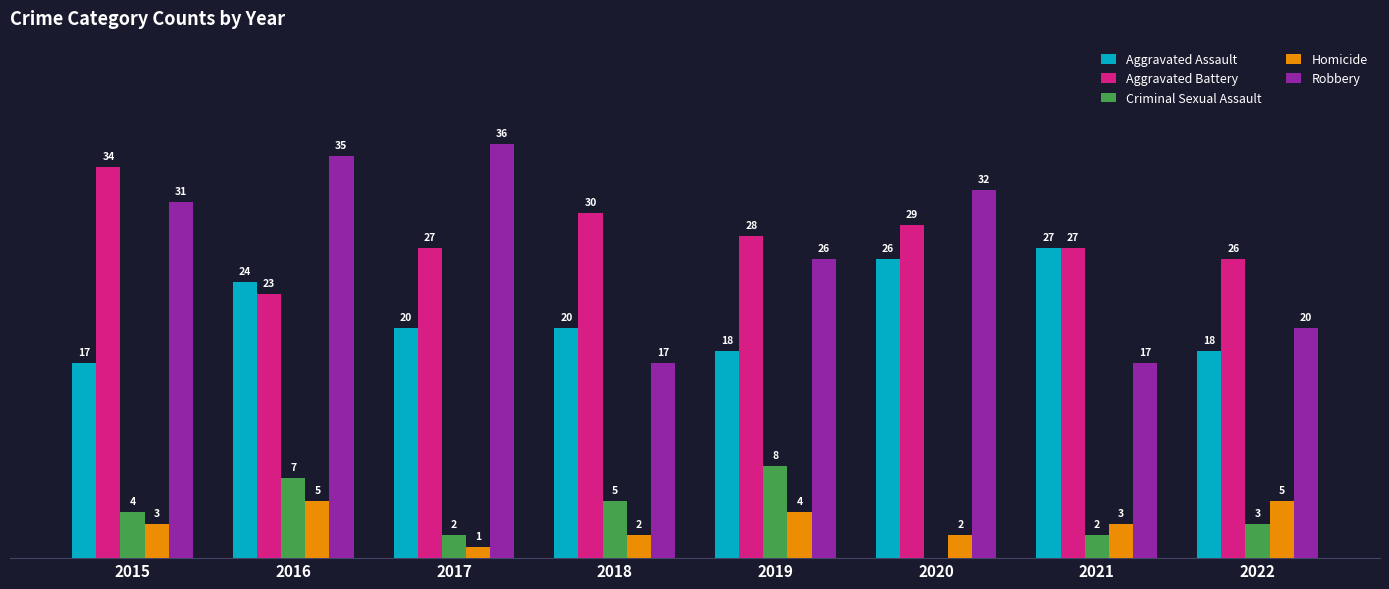

Are the bars grouped side by side (vs. stacked)?

Yes